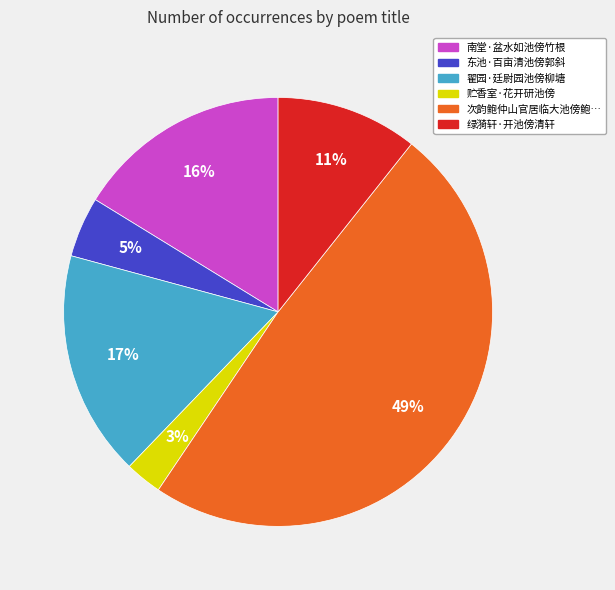

Does any single category account for the majority?

No